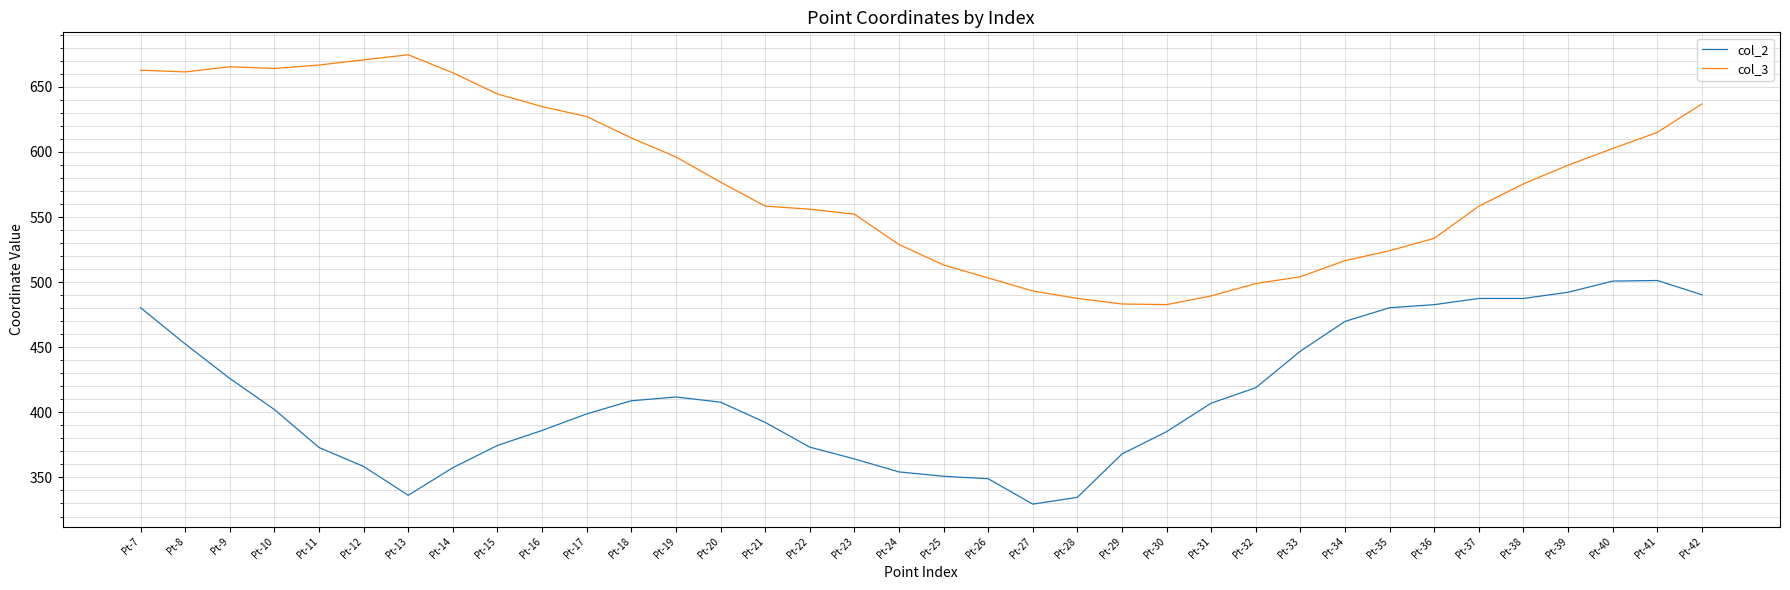

Rank the series at Pt-9 from highest to lowest value.

col_3, col_2